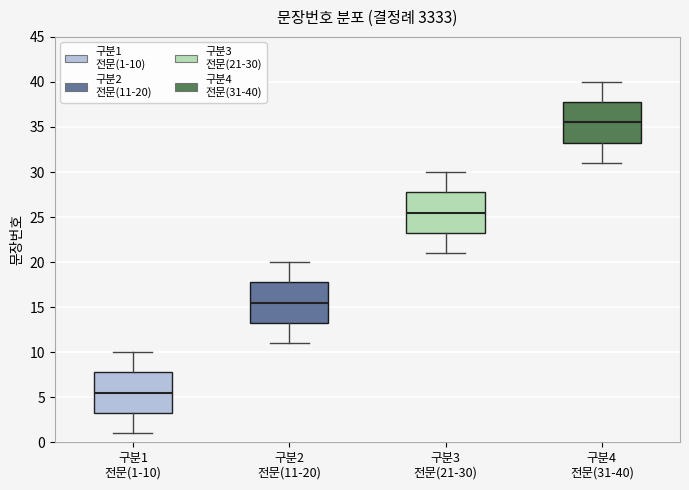

Which box's median line is the highest?

구분4 전문(31-40)